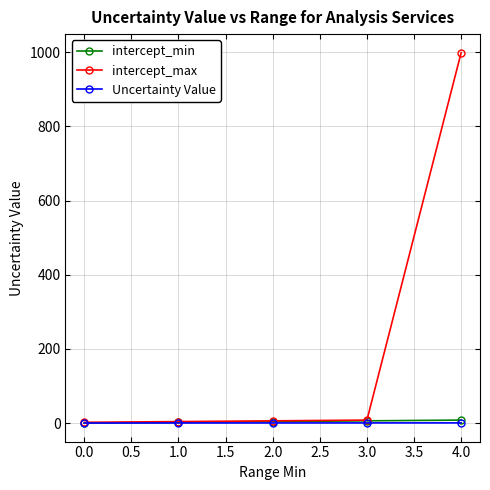

How many intersections are there between intercept_min and Uncertainty Value?

1